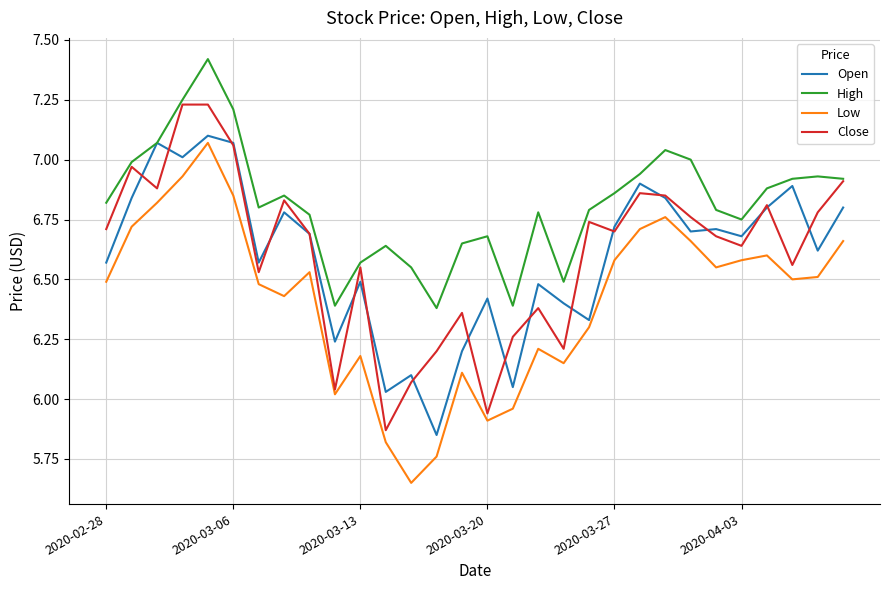

True or false: Open and Low cross at least once.

False